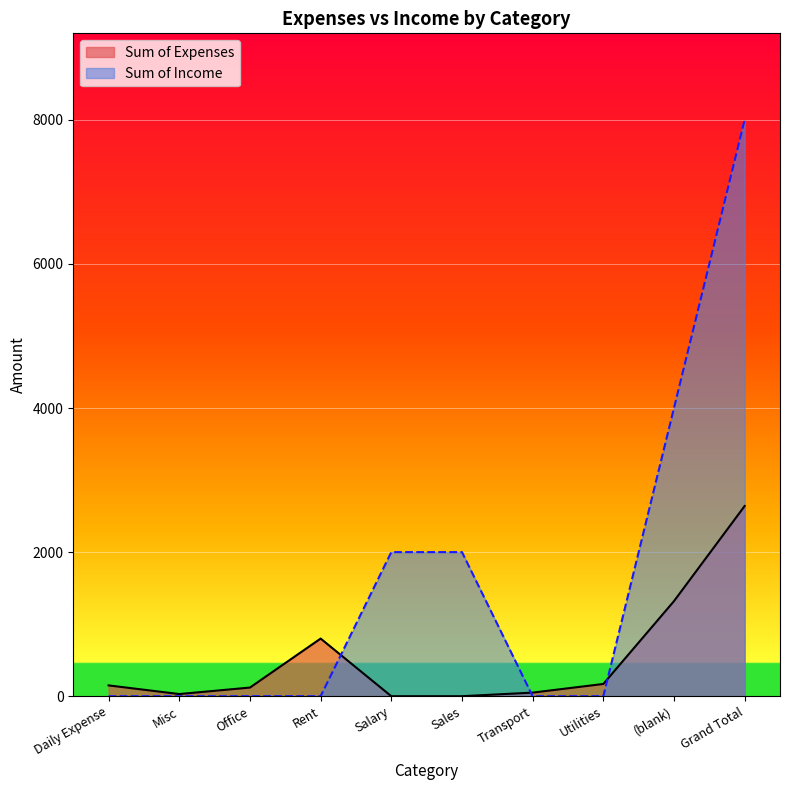

What is the maximum value shown in the chart?

8000